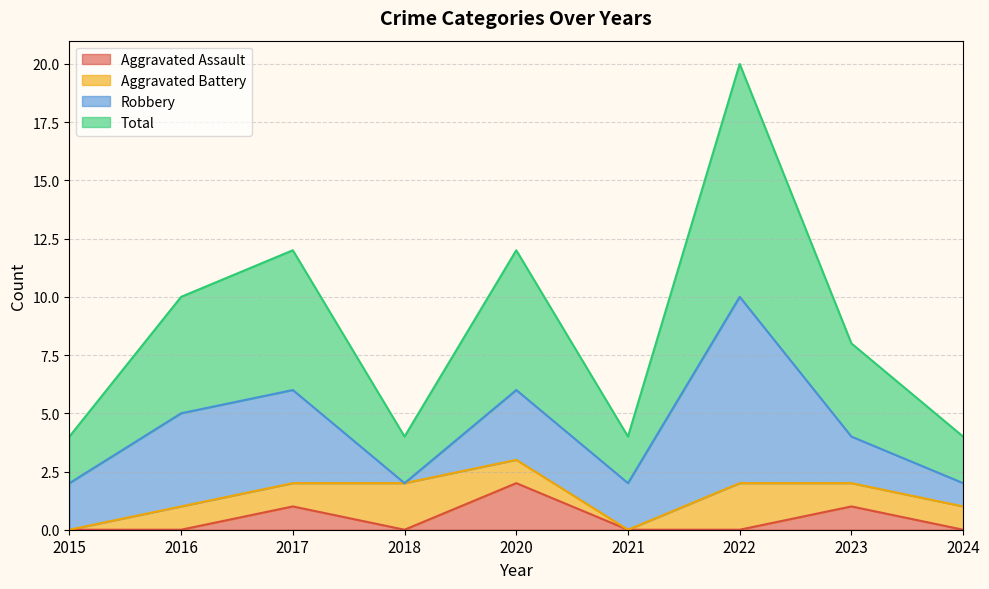

True or false: Total and Aggravated Assault cross at least once.

False